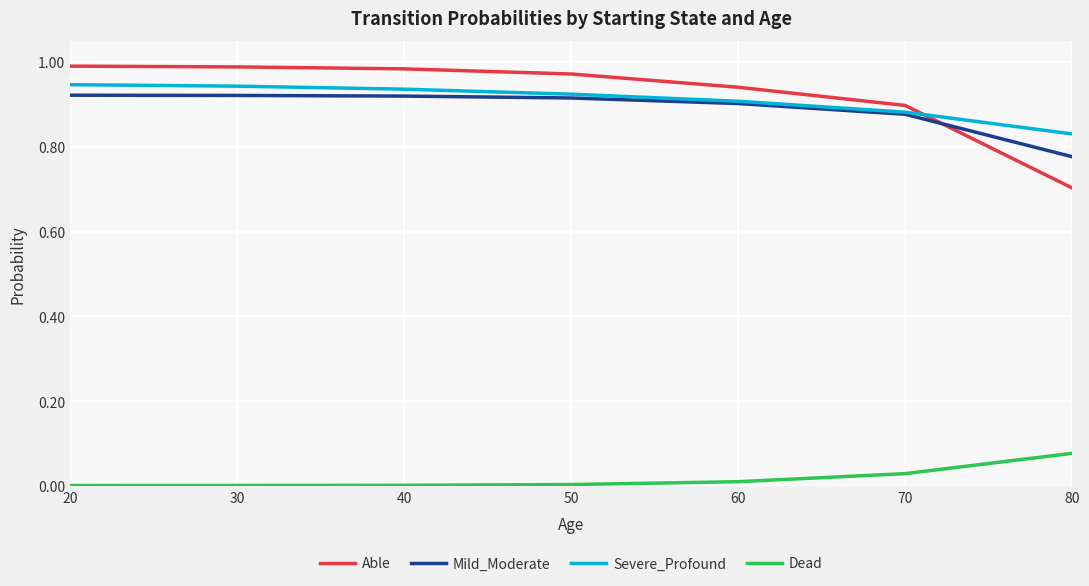

Where do Mild_Moderate and Able first cross each other?

70 and 80